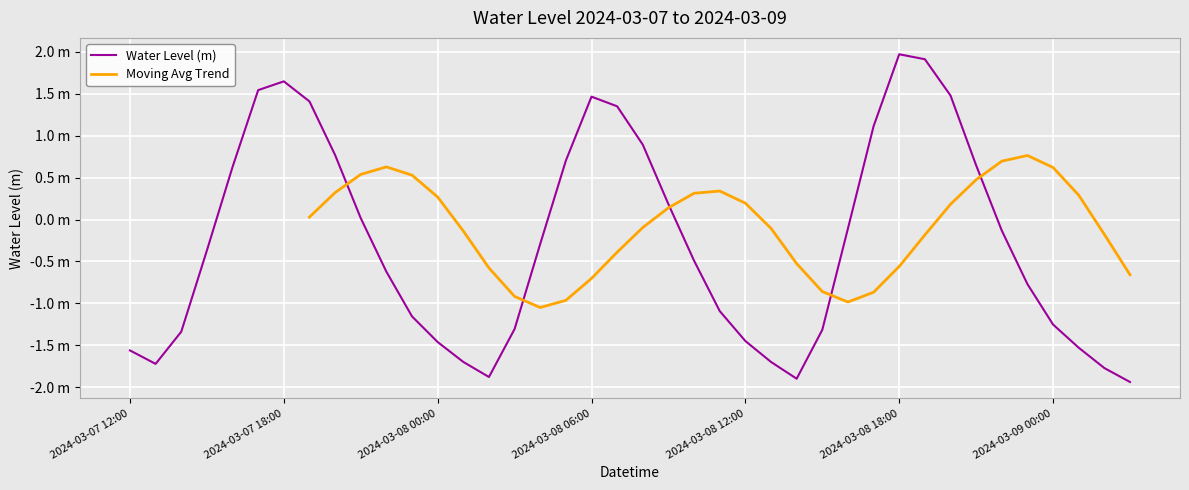

At which category does the data reach its first local peak?

2024-03-07 18:00